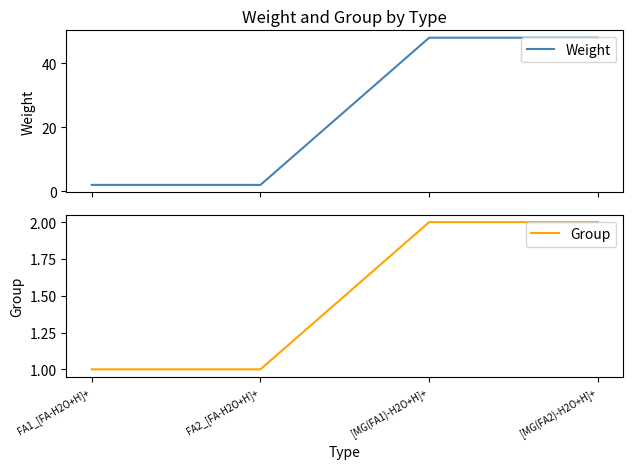

True or false: Group has a value of 2 at [MG(FA1)-H2O+H]+.

True